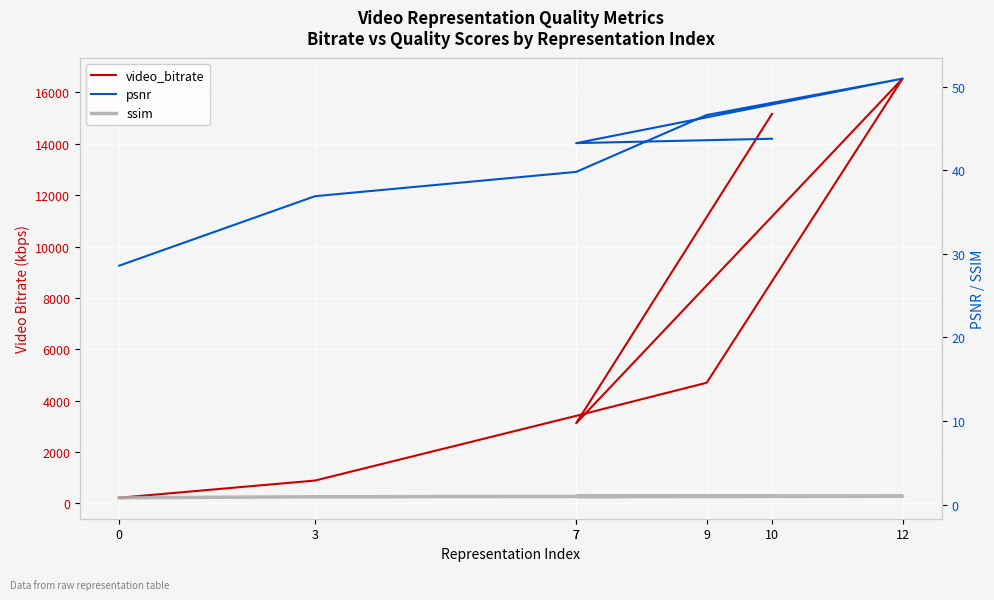

Reading right to left, extract all data points from this chart.

video_bitrate: 15167.0	3121.5	16538.7	4700.1	3410.6	892.0	221.7
psnr: 43.8	43.2	51.0	46.6	39.8	36.9	28.6
ssim: 1.0	1.0	1.0	1.0	1.0	0.9	0.8